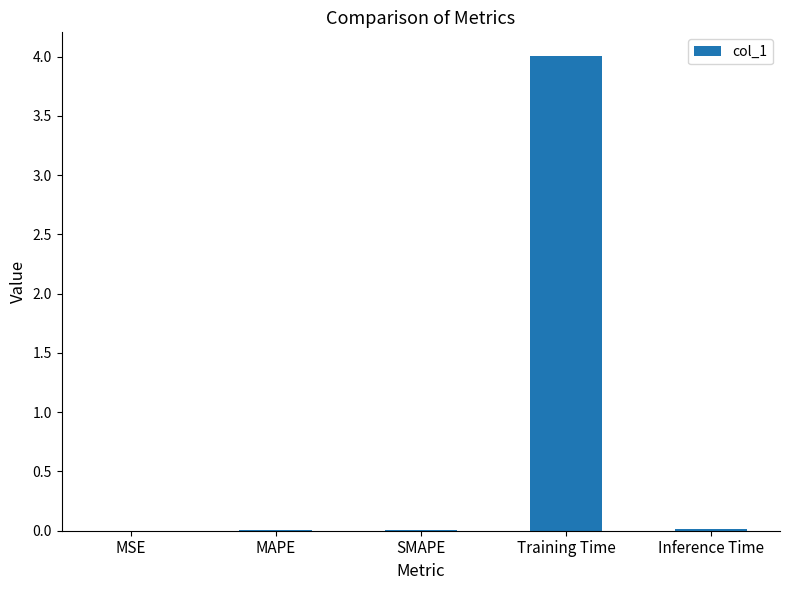

The chart shows a value of 0.0 at MAPE. True or false?

True